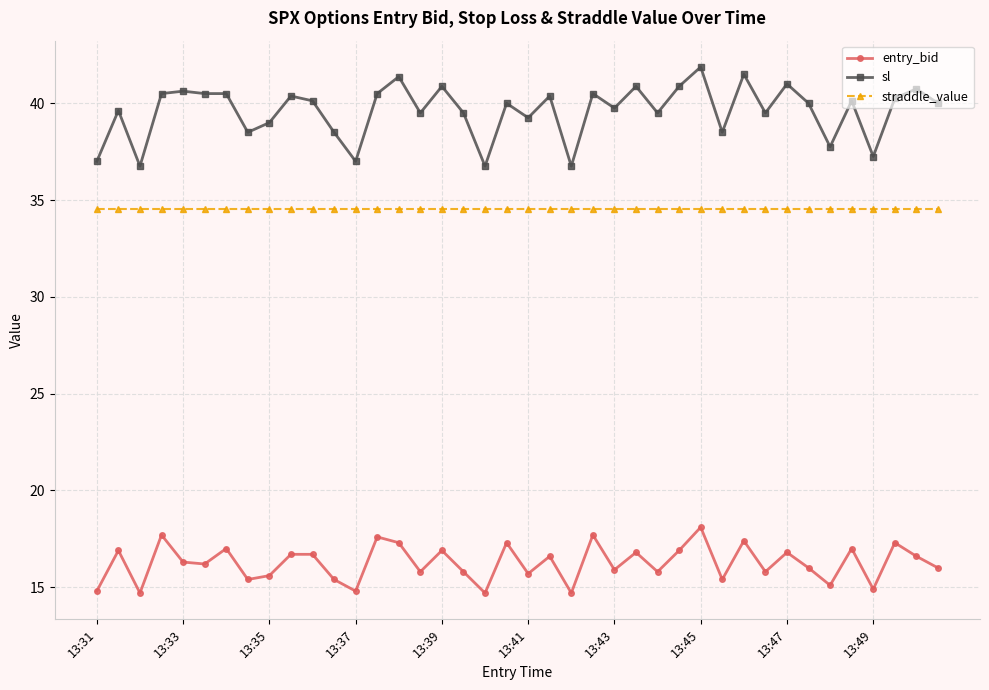

What is the maximum value shown in the chart?

41.9